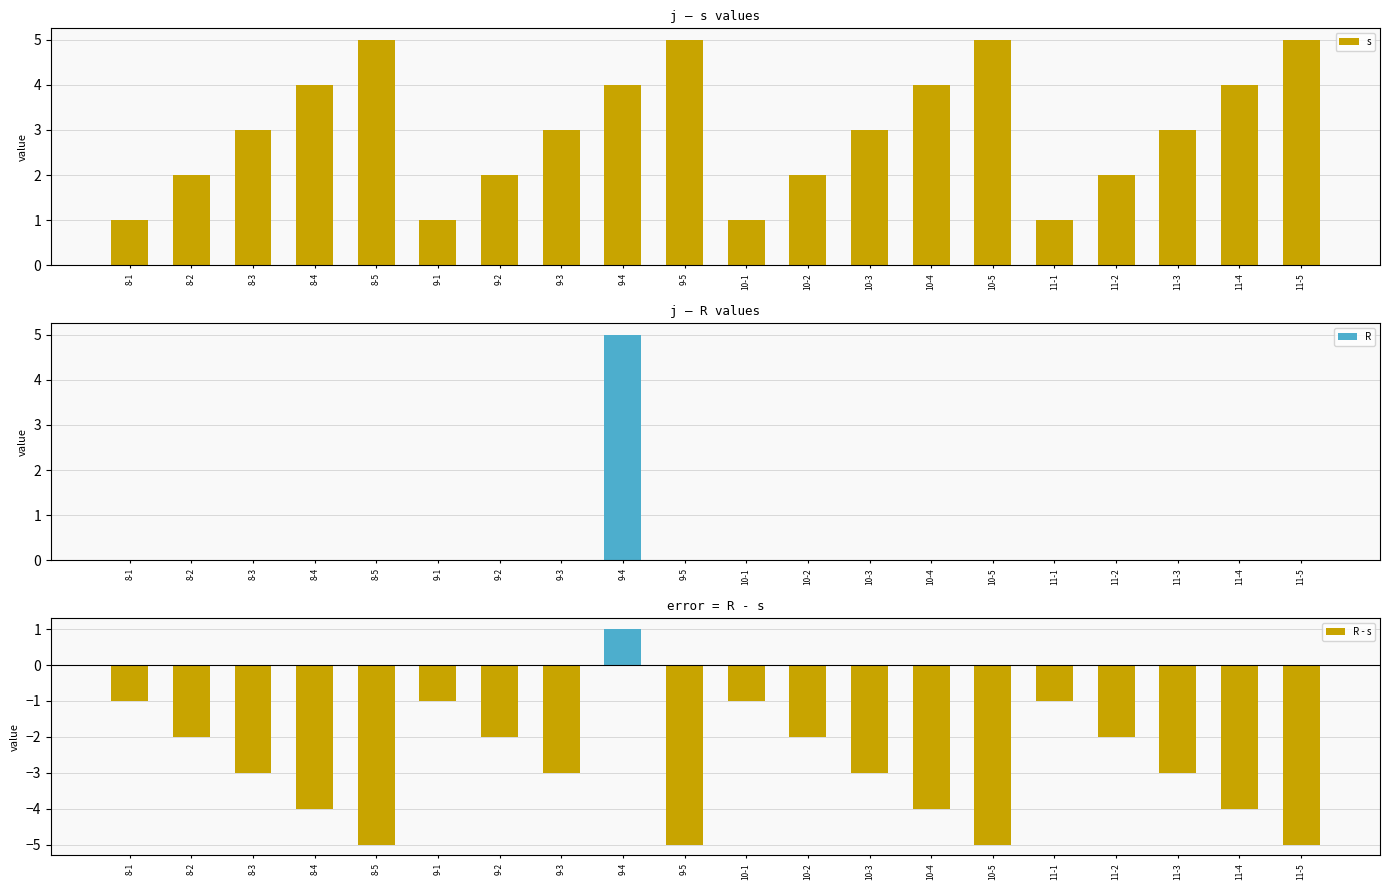

How many bars are there in each group?

3